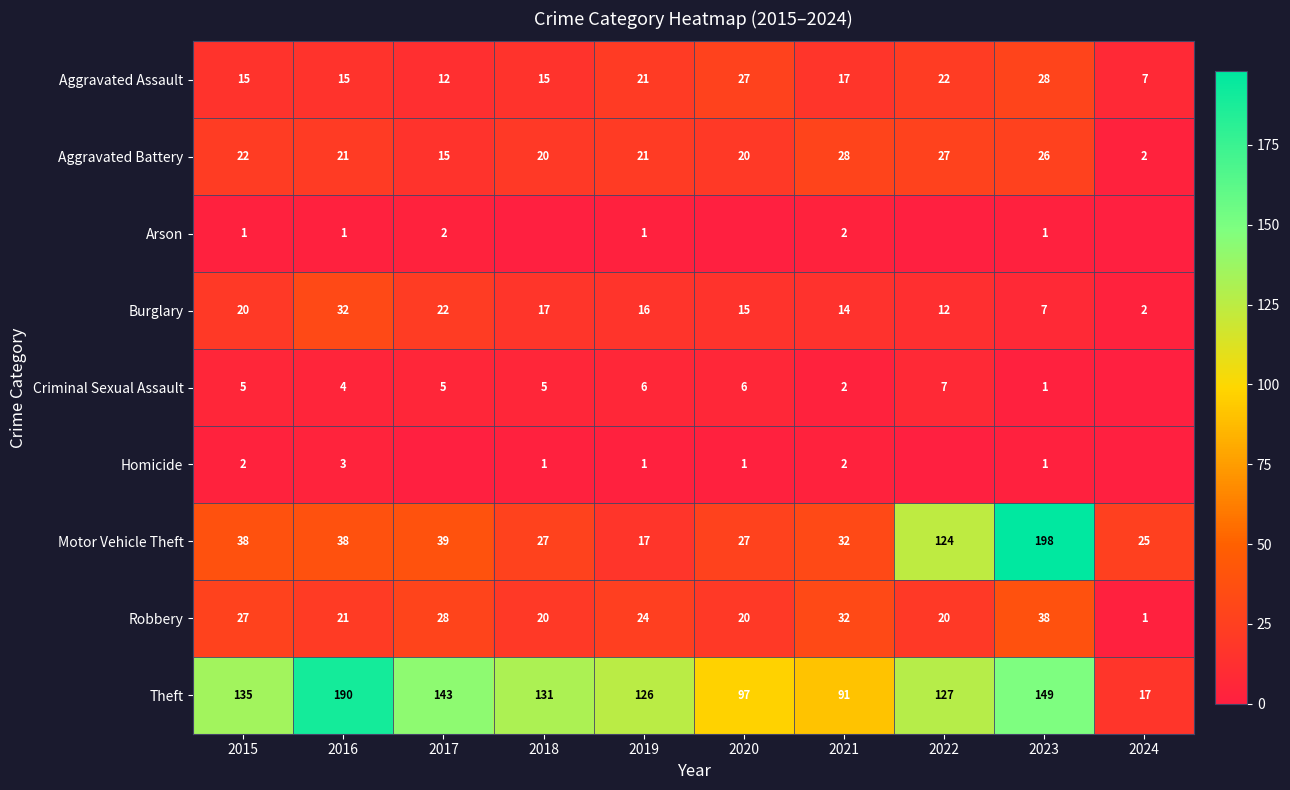

Is it true that Aggravated Battery equals 20 at 2020?

True